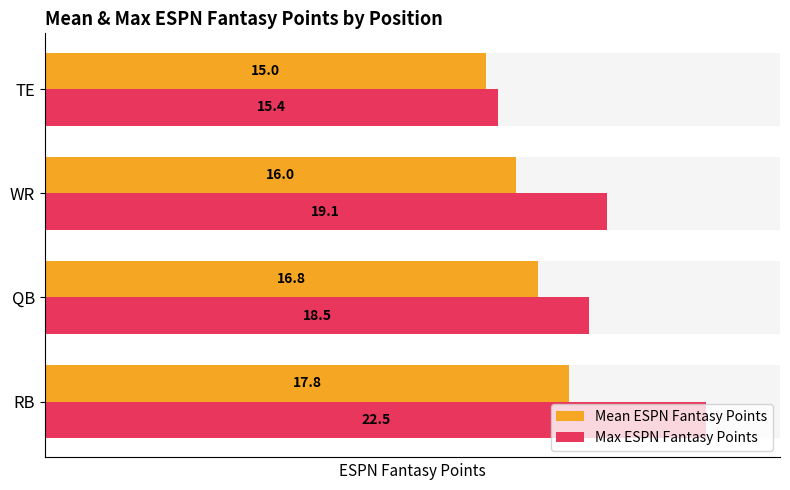

What is the difference between the Max ESPN Fantasy Points values at WR and TE?

3.7